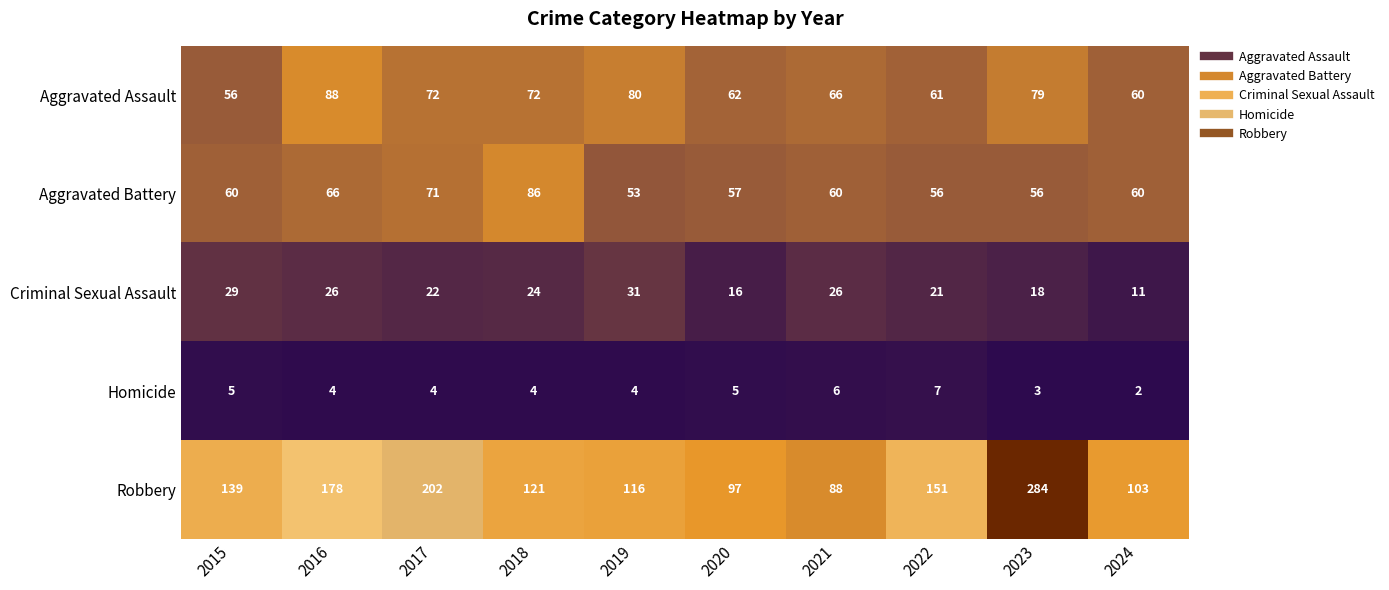

Count the number of categories in the chart.

10